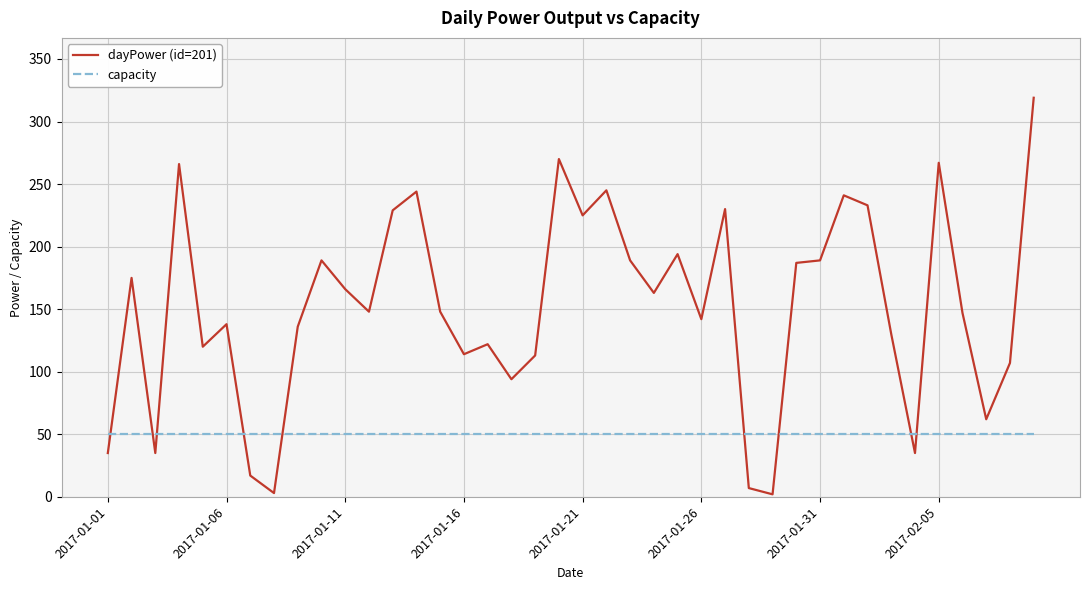

Which series has the largest total across all categories?

dayPower (id=201)